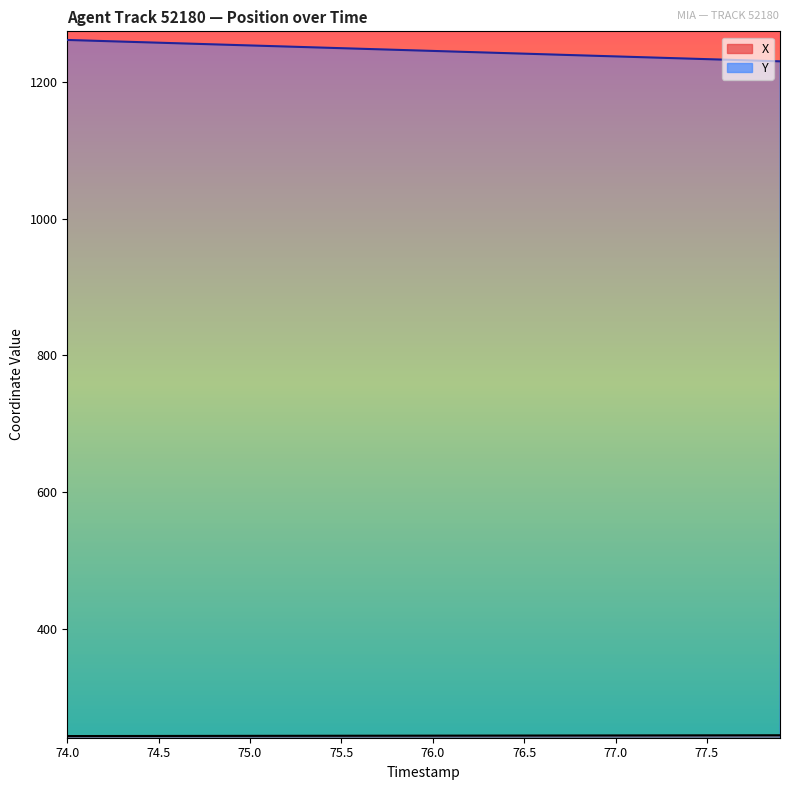

True or false: Y and X intersect in this chart.

False